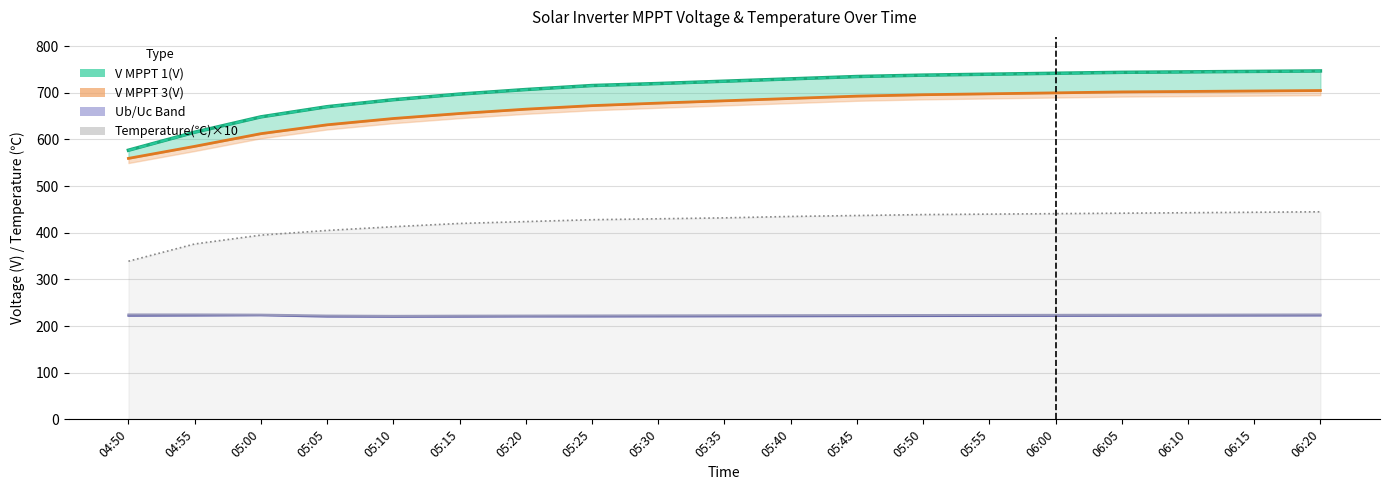

True or false: Ub(V) and V MPPT 3(V) cross at least once.

False